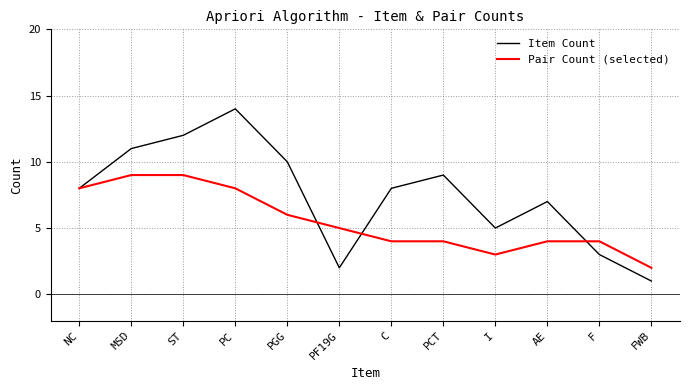

What is the greatest value displayed?

14